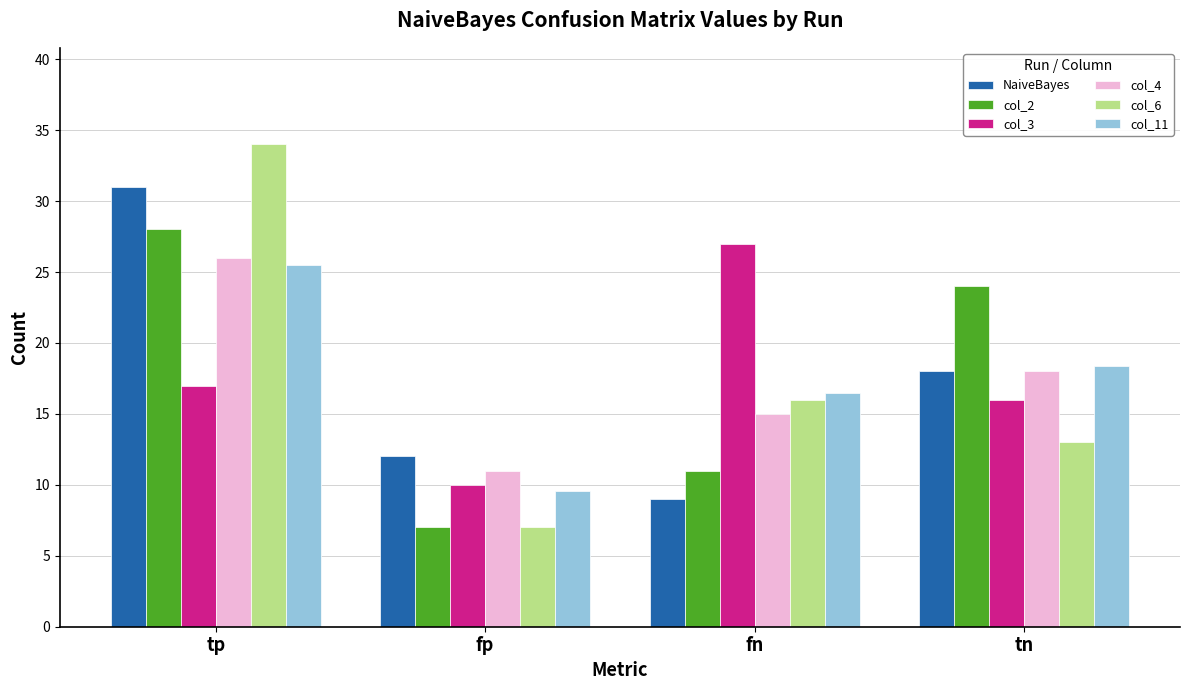

The col_6 series shows 16.0 at fn. True or false?

True